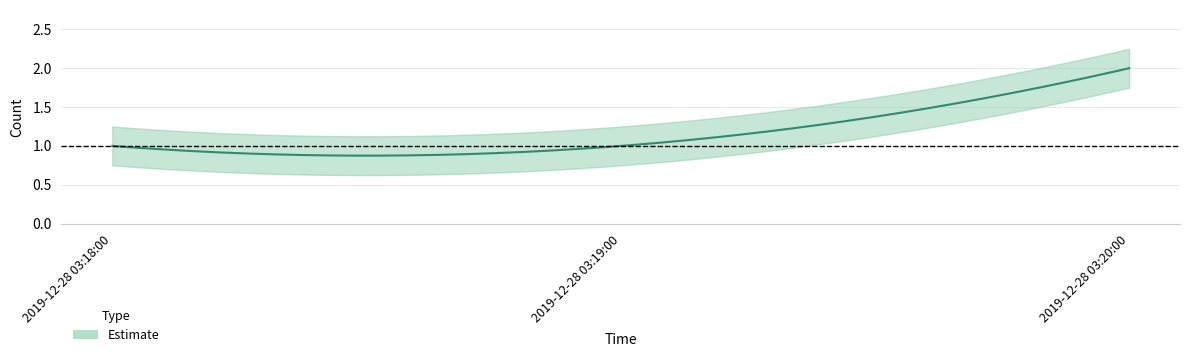

What is the value of the 2nd point from the left?

1